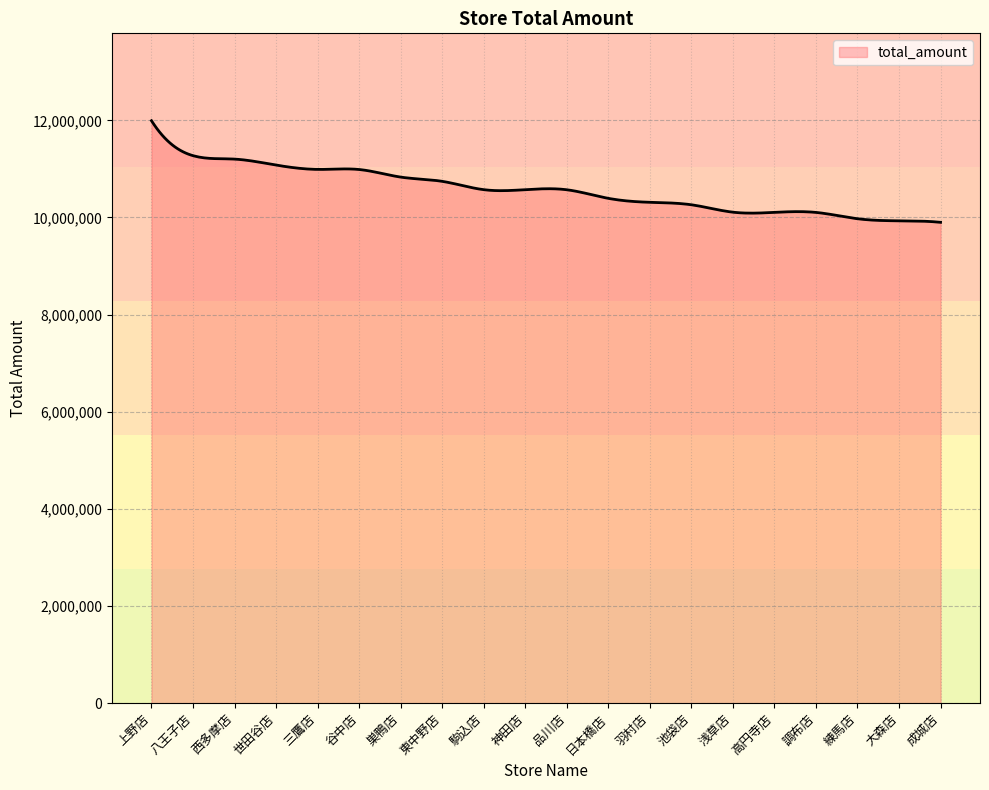

What is the smallest value displayed?

9900304.0